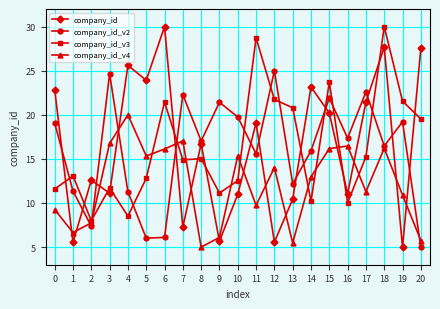

Where does the company_id_v4 series first go above 12?

3